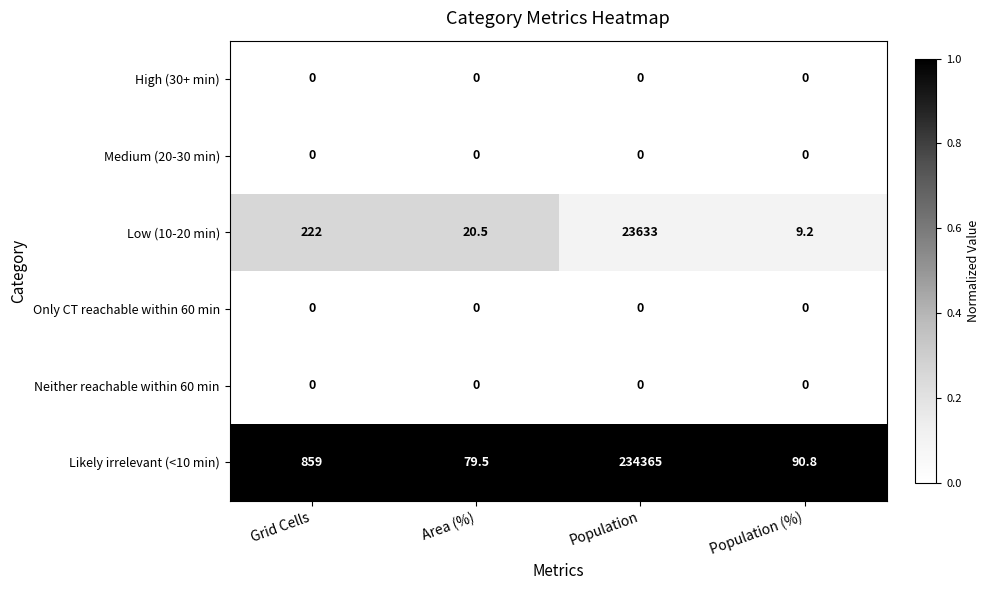

Is the value of Likely irrelevant (<10 min) at Population (%) greater than the value of Neither reachable within 60 min at Area (%)?

Yes